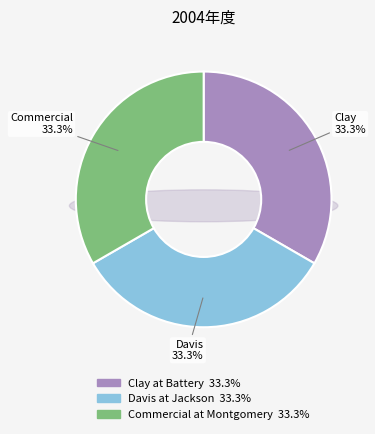

To the nearest percent, what is the average slice percentage?

33%